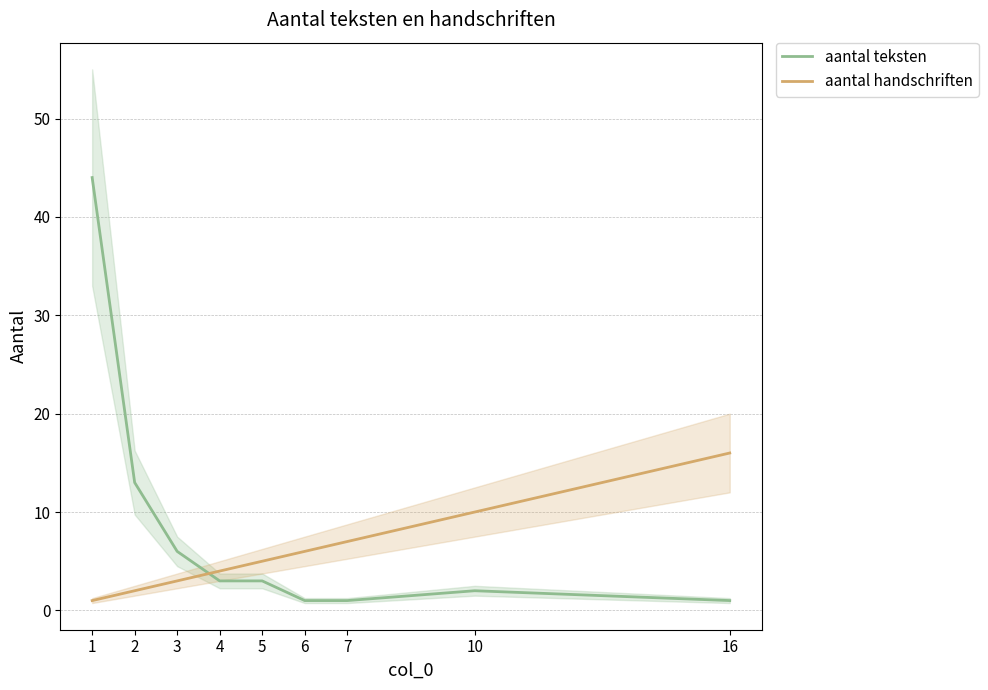

Where does the aantal handschriften series first go above 5?

6